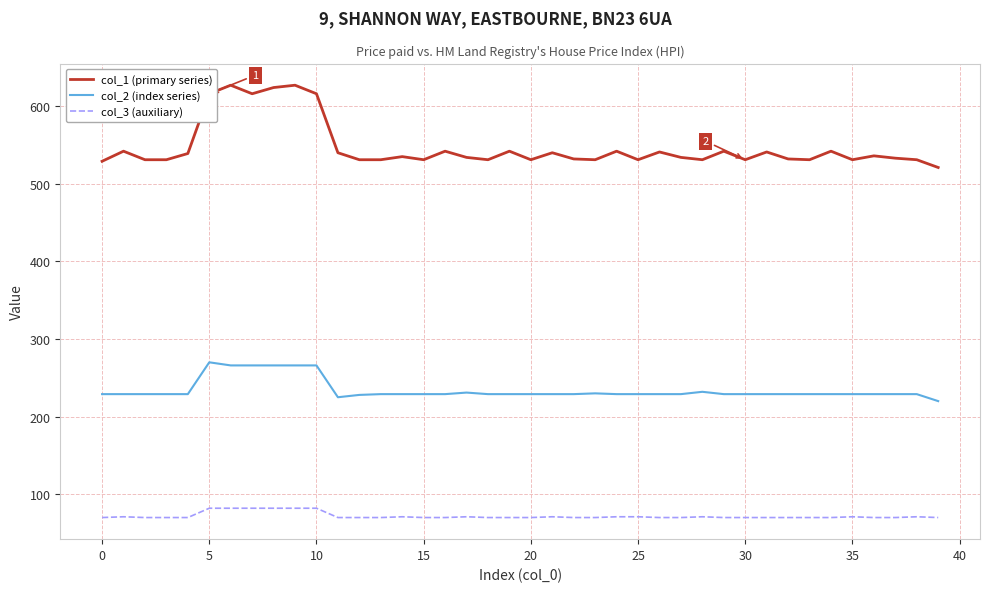

What is the average value of the col_2 (index series) series?

234